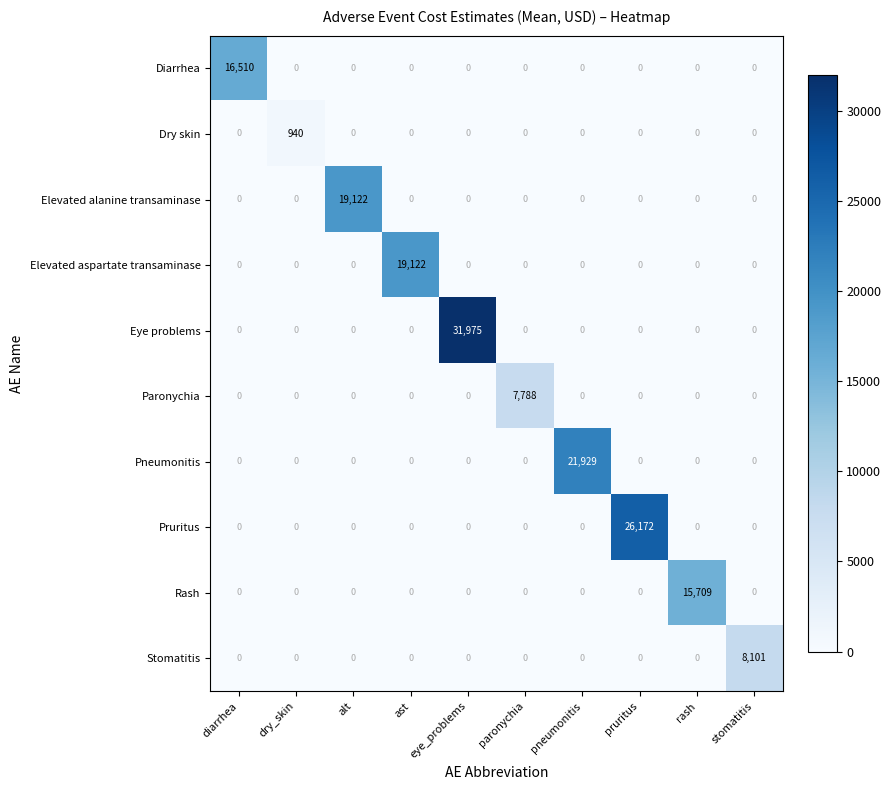

Between diarrhea and paronychia, which series saw the biggest shift?

Diarrhea